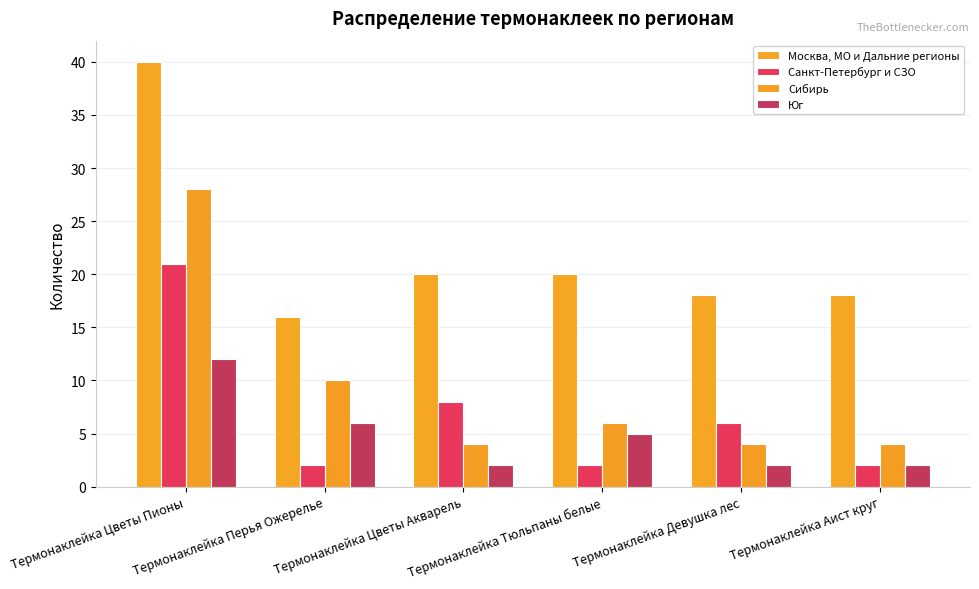

Are the bars grouped side by side (vs. stacked)?

Yes